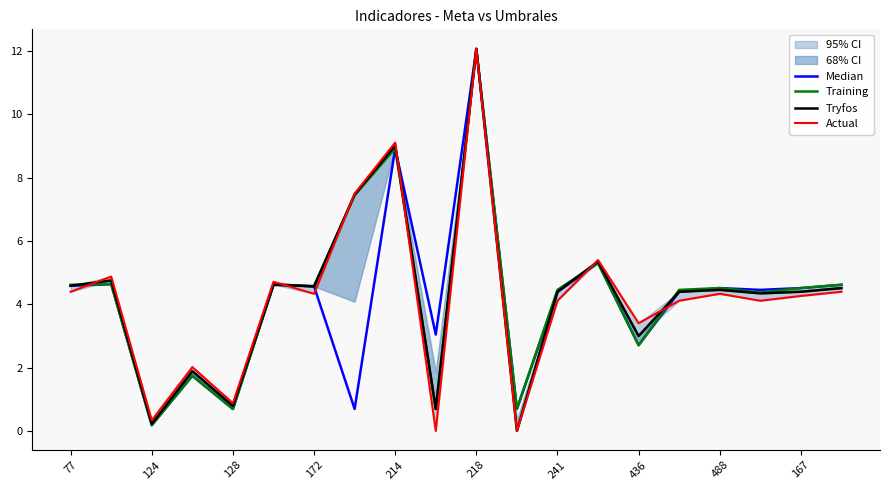

Which category has the highest value in the Training series?

218